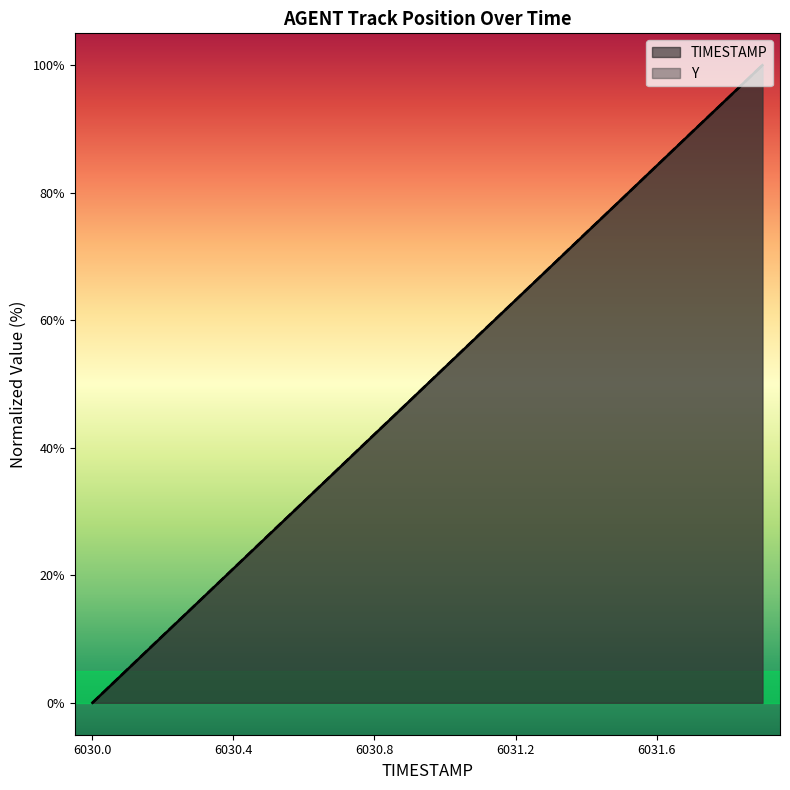

Which has a higher value, 6031.3 or 6031.4?

6031.4